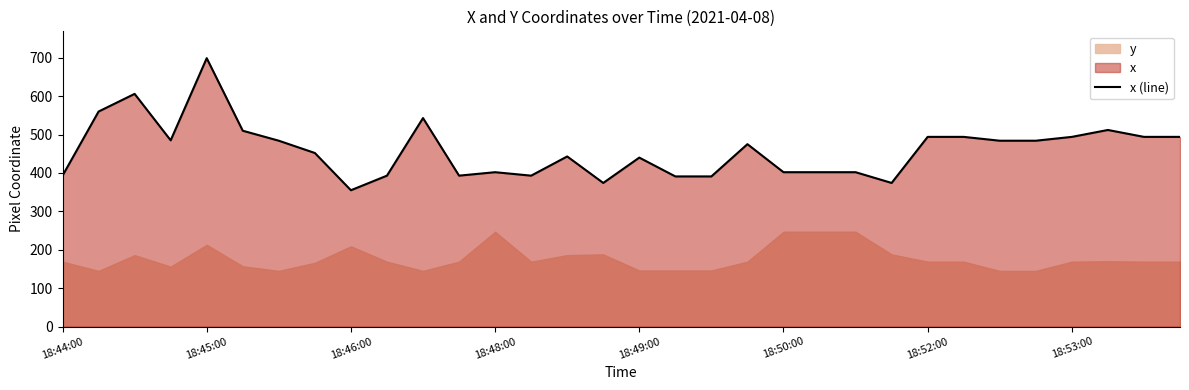

What is the minimum value for x (line)?

355